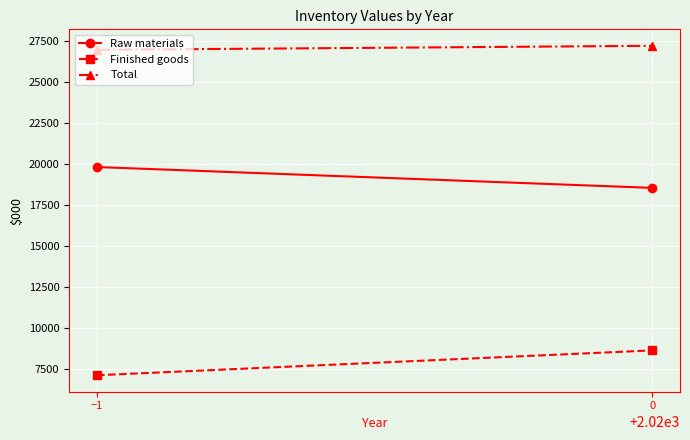

How many distinct data groups are displayed?

3